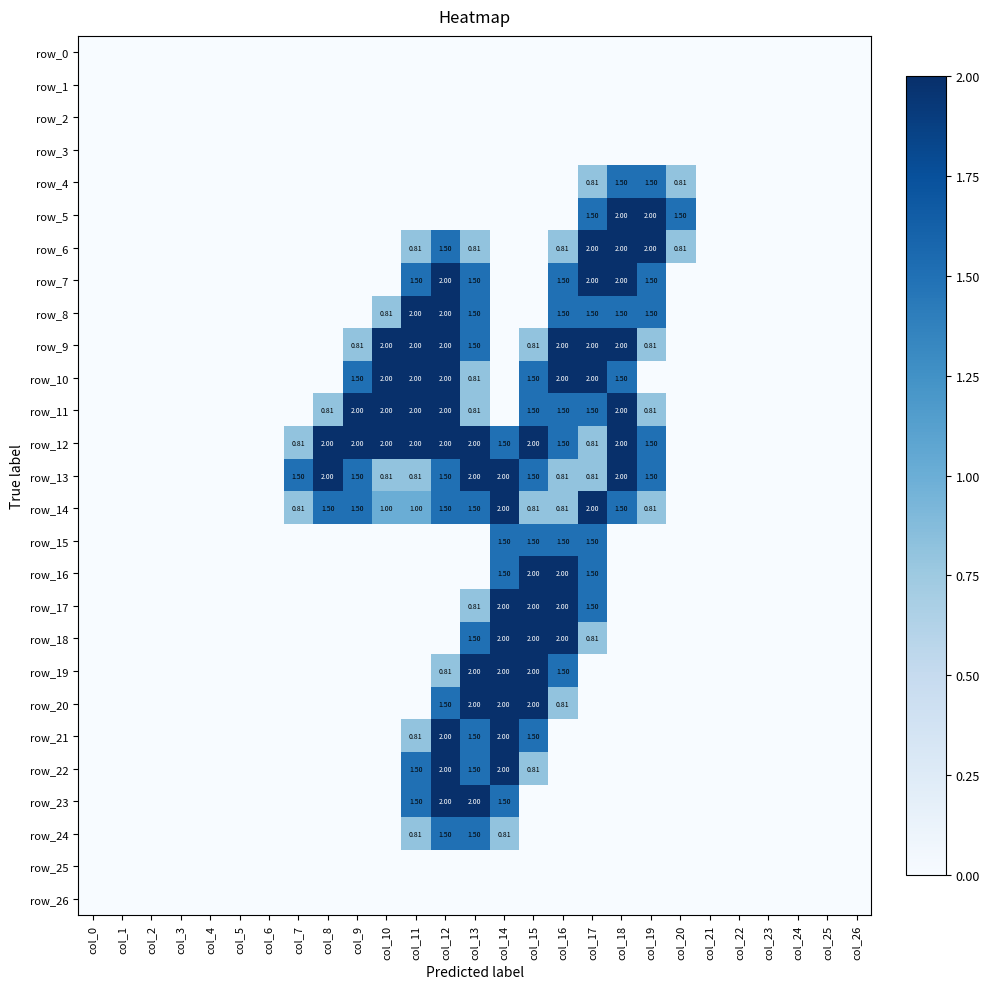

At how many categories does at least one series exceed 1?

14